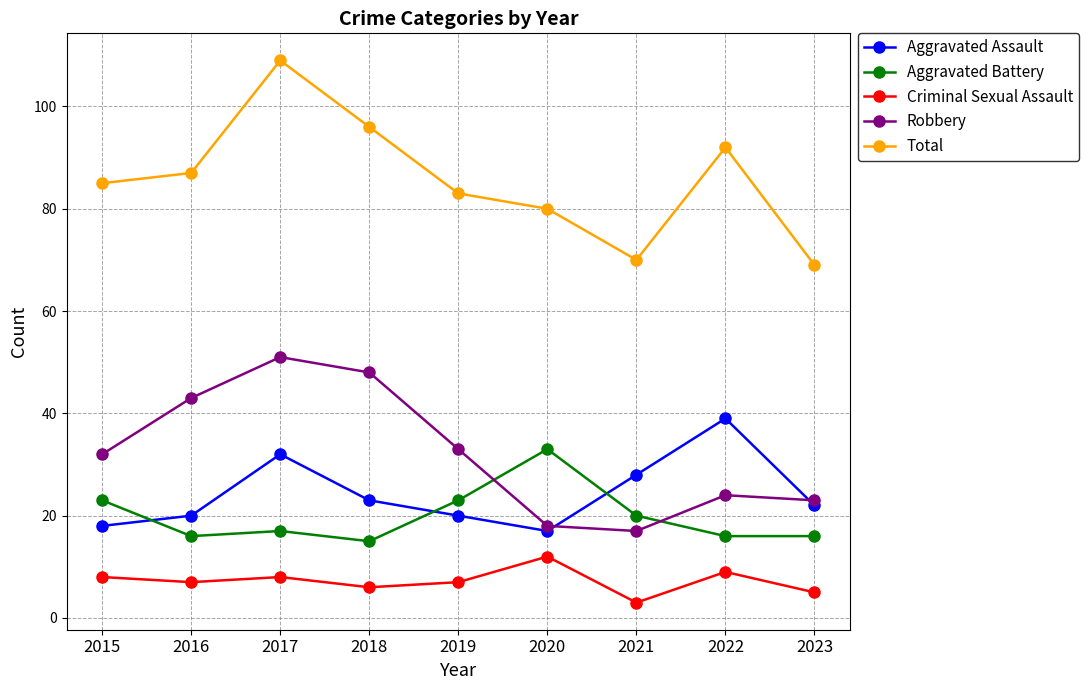

Which category has the highest value in the Criminal Sexual Assault series?

2020